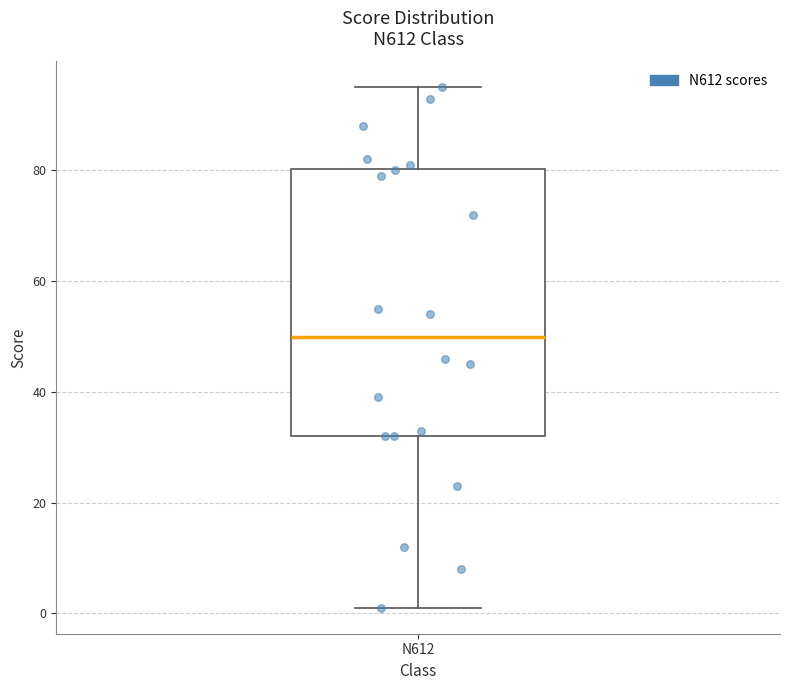

Transcribe this box plot: give where the median line is, the range the box spans, and where the two whiskers end, as read against the y-axis. The values are not printed on the chart, so give them approximately, as read against the axis.

median 50, box 32 to 80, whiskers 2 to 96